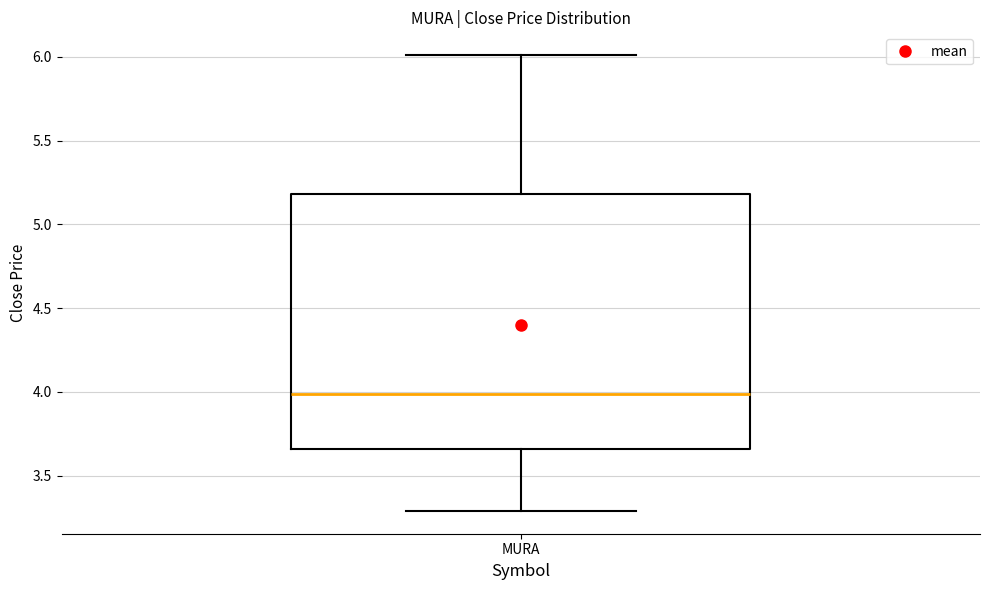

Read this box plot against the y-axis: the position of the median line, the range covered by the box, and the ends of both whiskers. The values are not printed on the chart, so give them approximately, as read against the axis.

median 4.00, box 3.65 to 5.20, whiskers 3.30 to 6.00